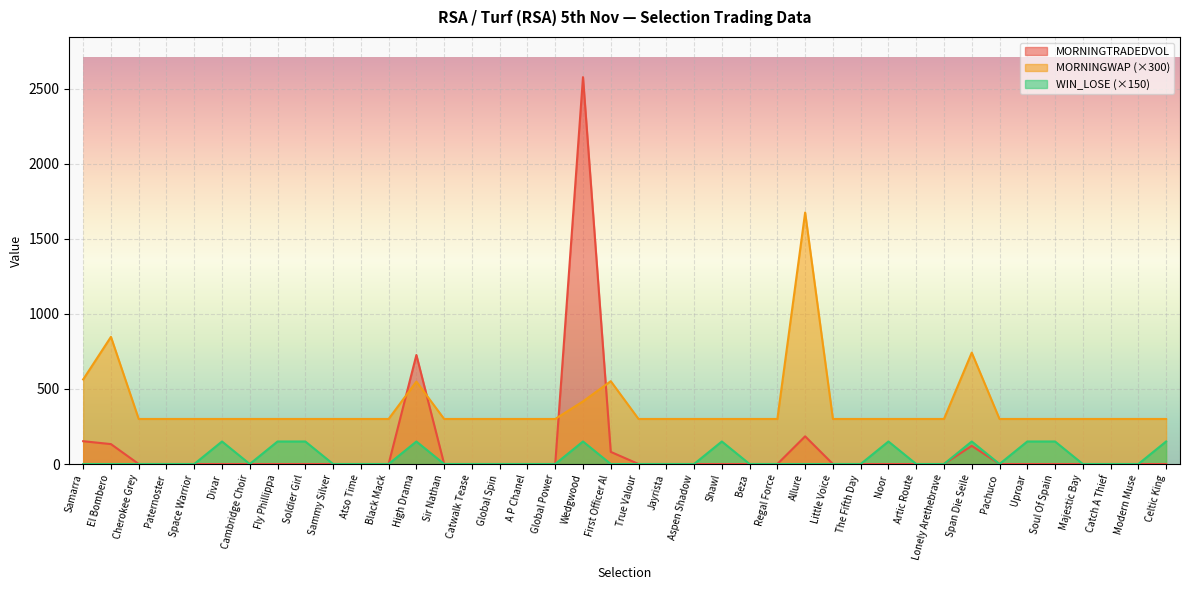

Which series has the largest range (max minus min)?

MORNINGTRADEDVOL